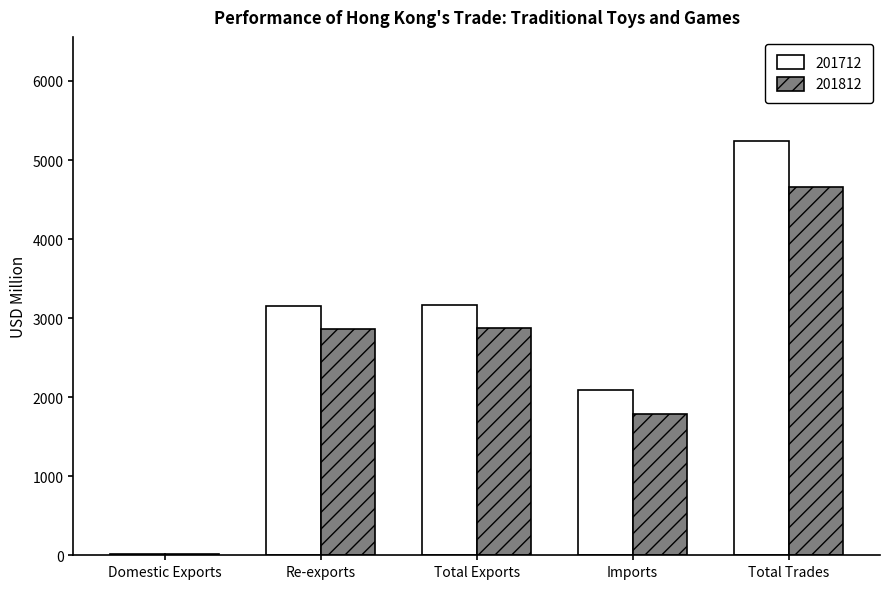

What is the approximate value of 201712 at Re-exports?

3147.4